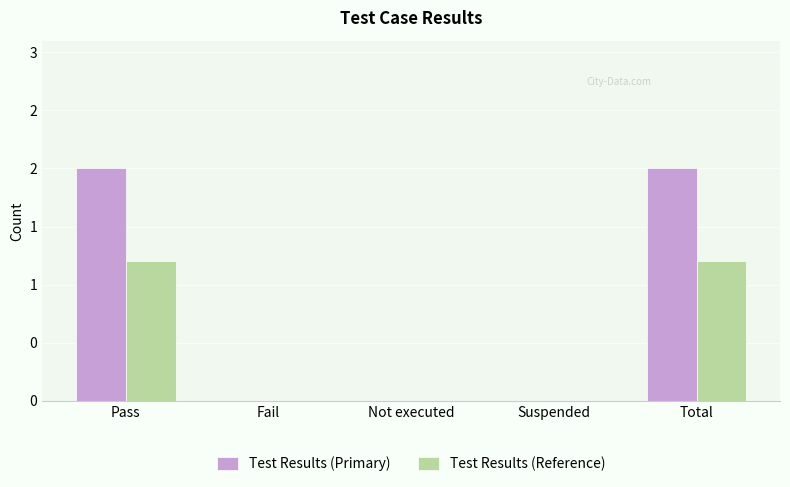

Does the chart contain stacked bars?

No